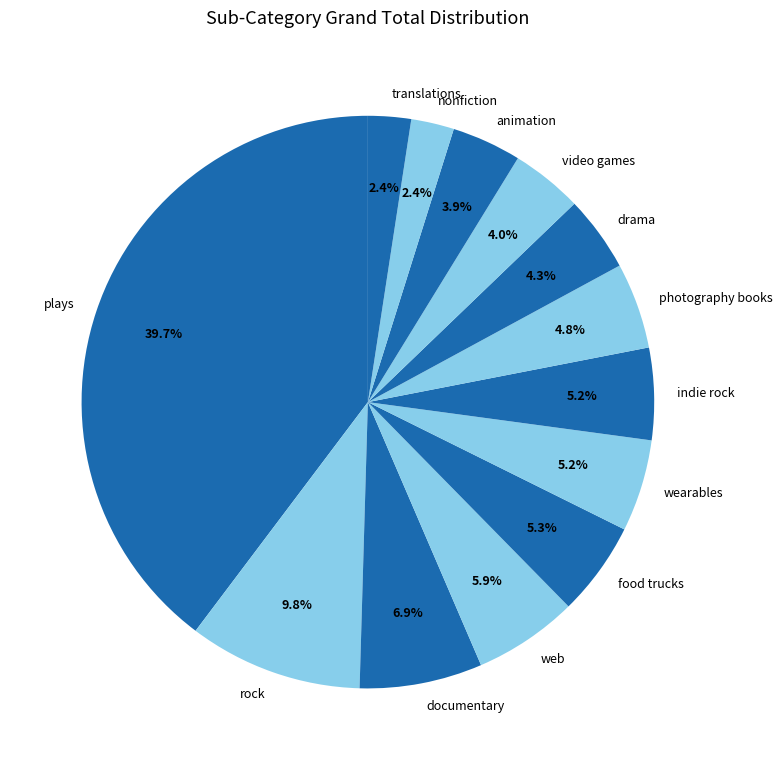

What is the ratio of the value at nonfiction to the value at web?

0.4